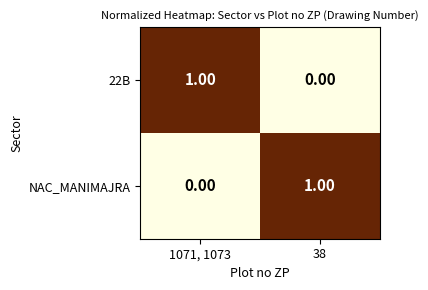

Rank the categories by 22B value from lowest to highest.

38, 1071, 1073